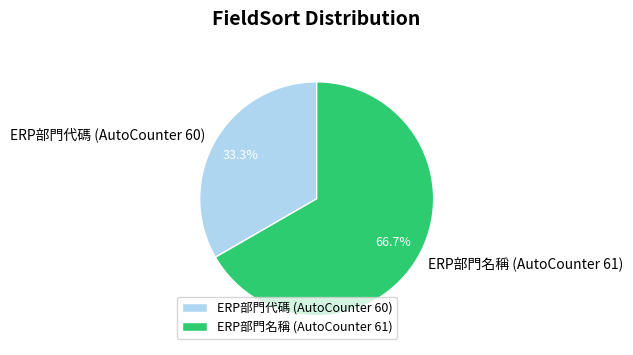

To the nearest percent, what is the combined percentage of ERP部門代碼 (AutoCounter 60) and ERP部門名稱 (AutoCounter 61)?

100%